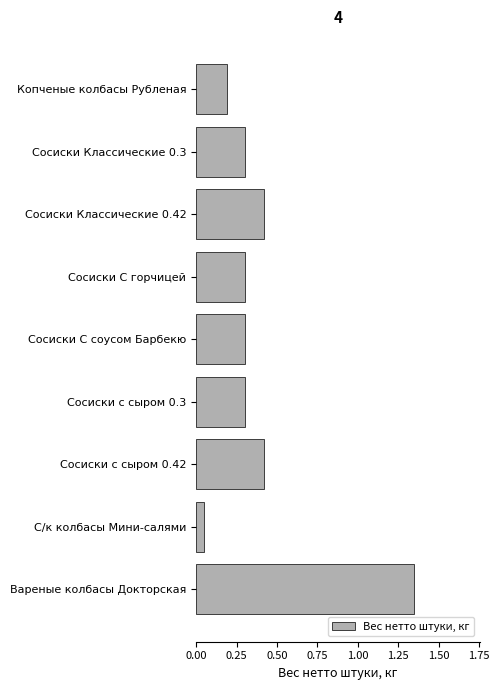

Which category has the lowest value across all series?

С/к колбасы Мини-салями